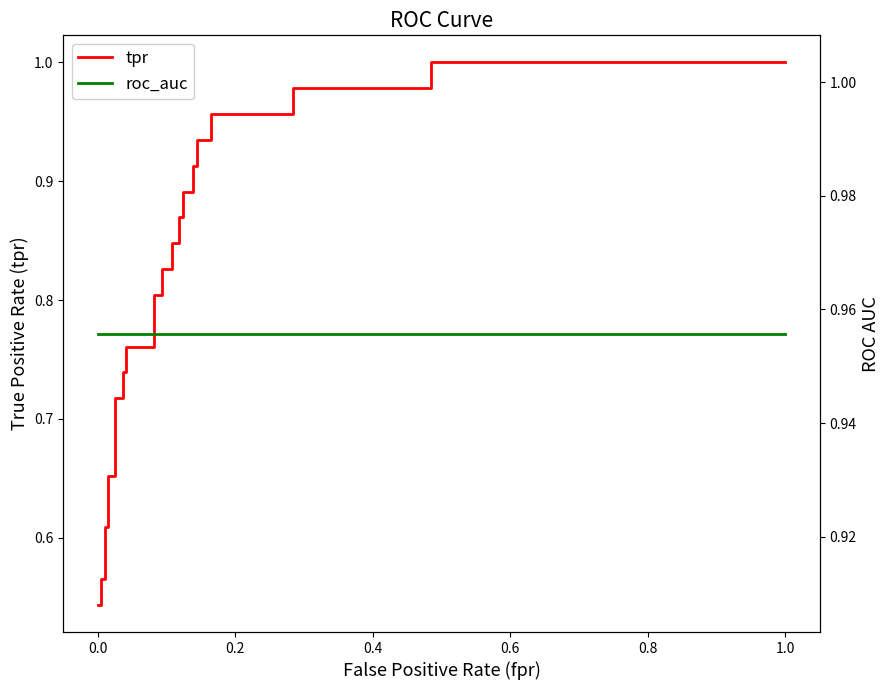

Reading left to right, transcribe all the data shown in this chart.

tpr: 0.5	0.5	0.6	0.6	0.6	0.6	0.7	0.7	0.7	0.7	0.7	0.7	0.8	0.8	0.8	0.8	0.8	0.8	0.8	0.8	0.9	0.9	0.9	0.9	0.9	0.9	0.9	0.9	1.0	1.0	1.0	1.0	1.0	1.0
roc_auc: 1.0	1.0	1.0	1.0	1.0	1.0	1.0	1.0	1.0	1.0	1.0	1.0	1.0	1.0	1.0	1.0	1.0	1.0	1.0	1.0	1.0	1.0	1.0	1.0	1.0	1.0	1.0	1.0	1.0	1.0	1.0	1.0	1.0	1.0